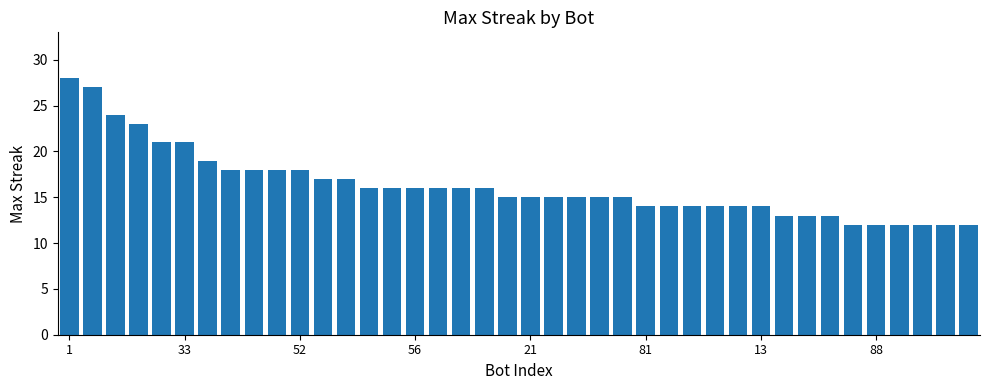

Reading left to right, what are all the values shown in this chart?

28	27	24	23	21	21	19	18	18	18	18	17	17	16	16	16	16	16	16	15	15	15	15	15	15	14	14	14	14	14	14	13	13	13	12	12	12	12	12	12